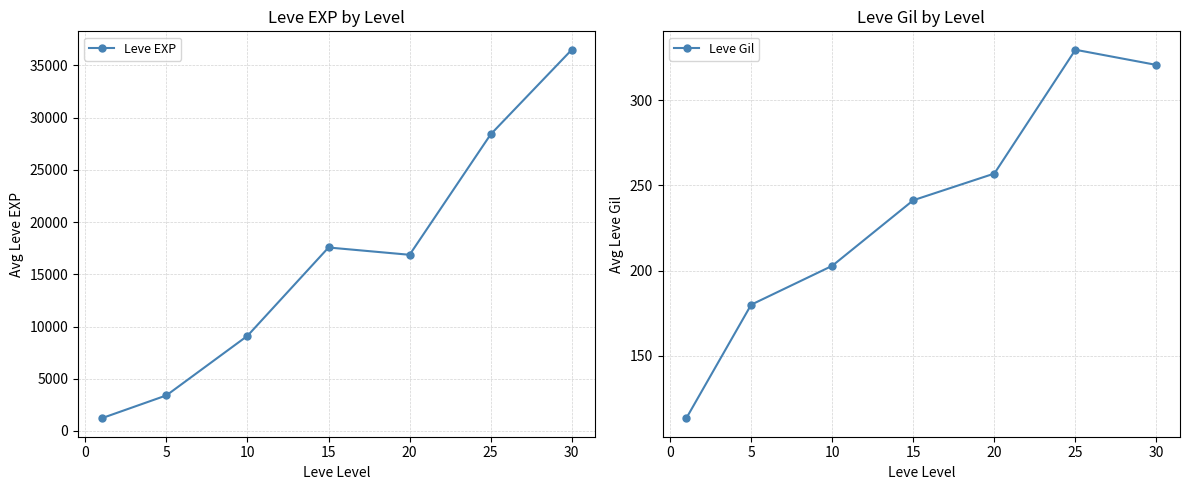

Which series has the largest total across all categories?

Leve EXP